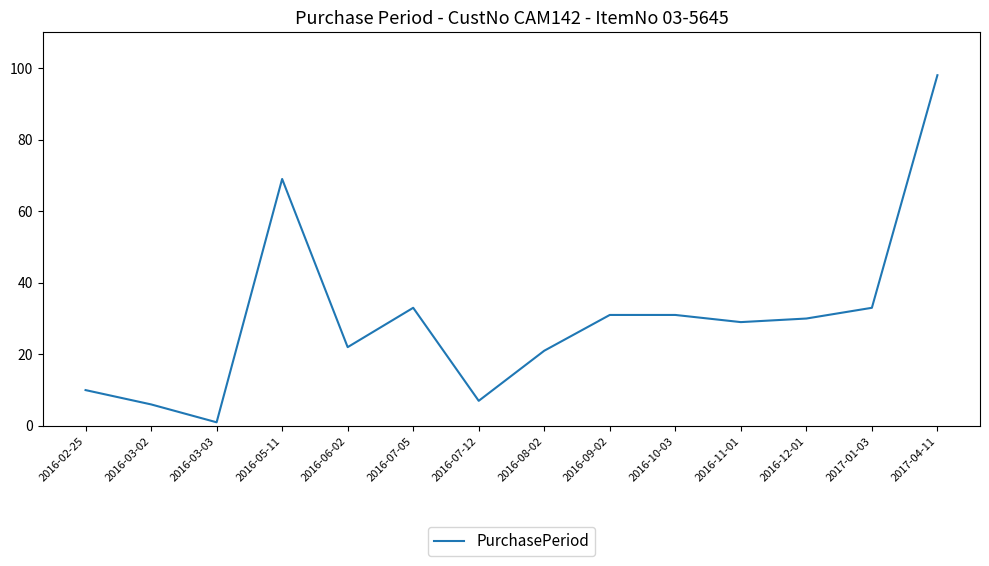

True or false: the data shows 43 at 2016-09-02.

False